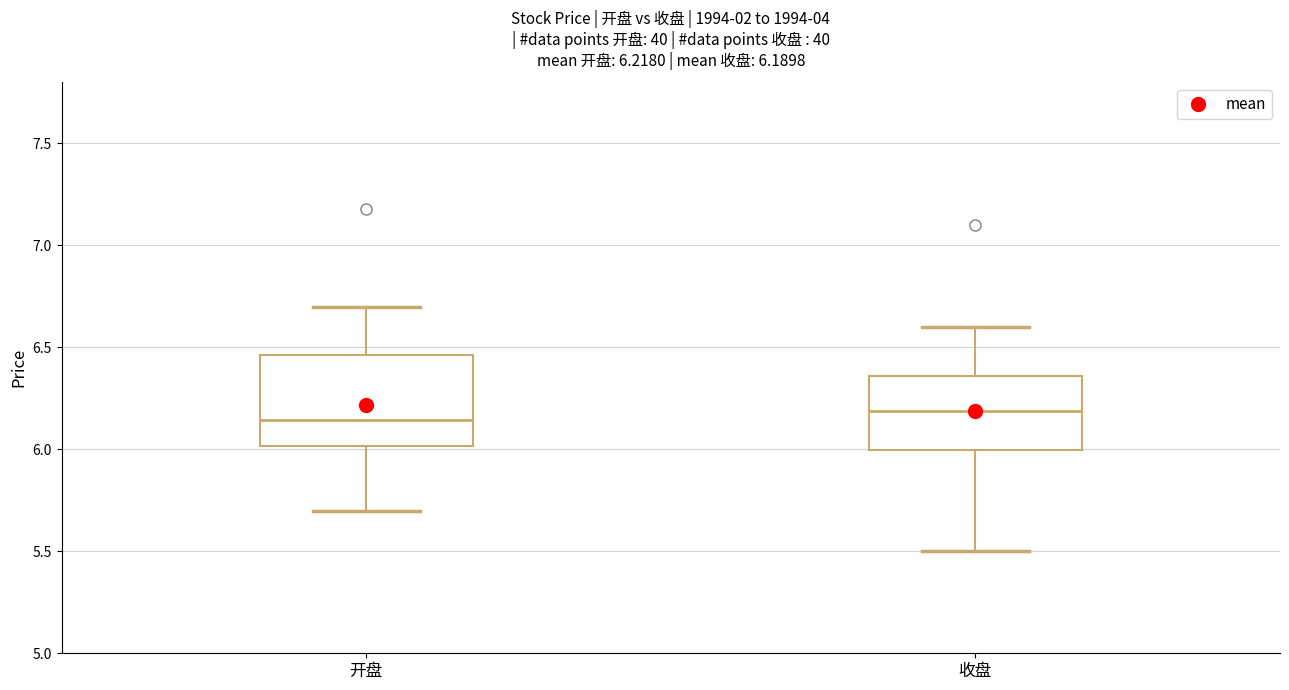

Which box is the tallest, from its lower edge to its upper edge?

开盘